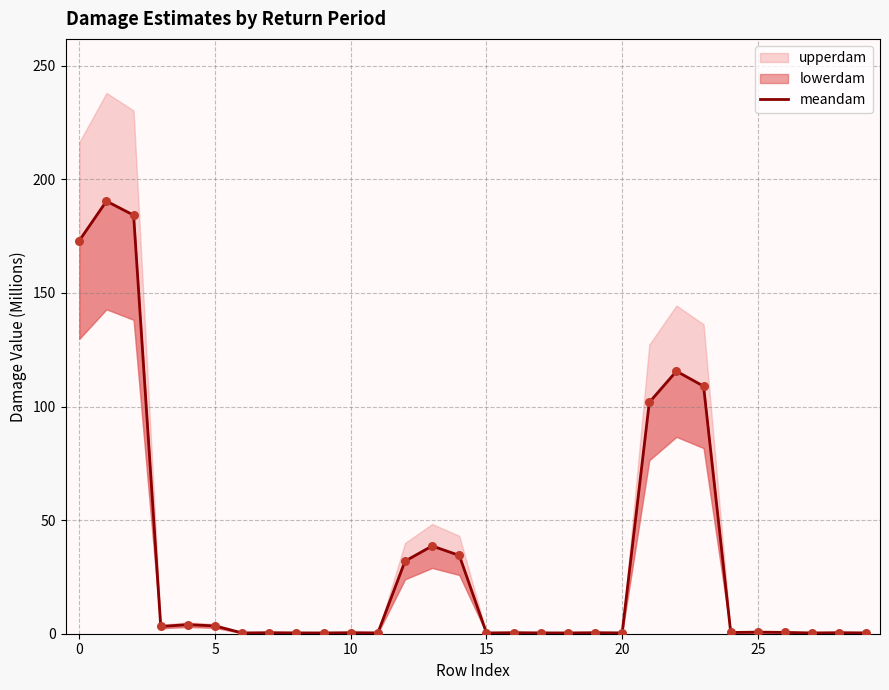

Which has a higher value, 20 or 5?

5